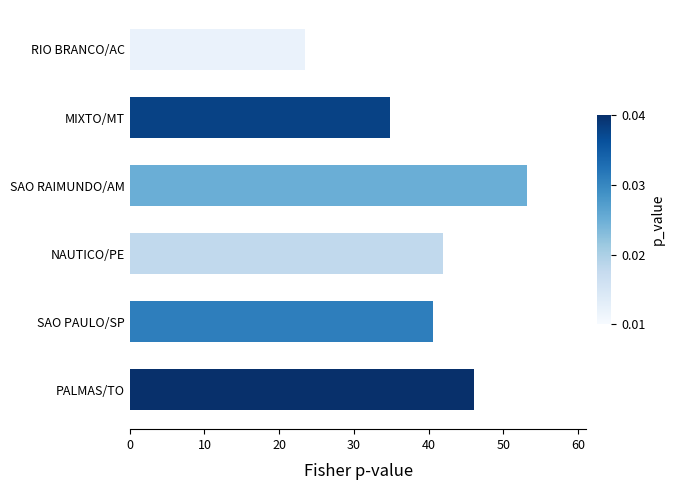

Between PALMAS/TO and SAO PAULO/SP, which is larger?

PALMAS/TO